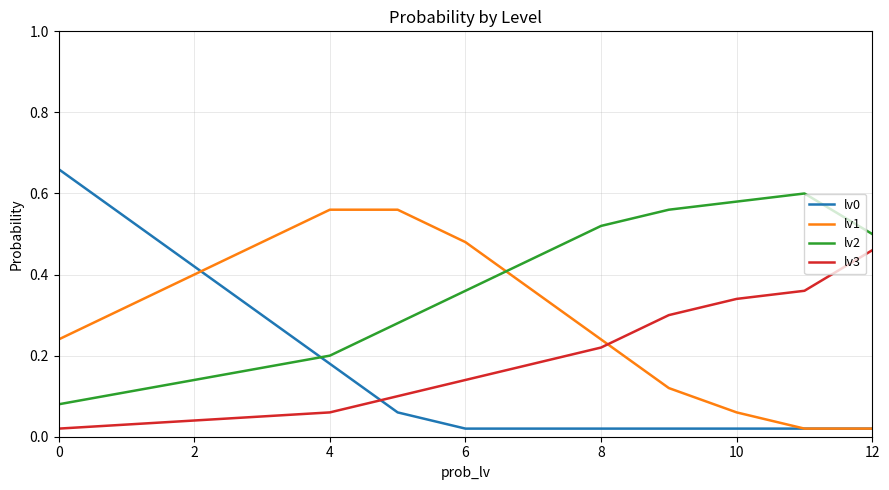

Which series has the largest total across all categories?

lv2